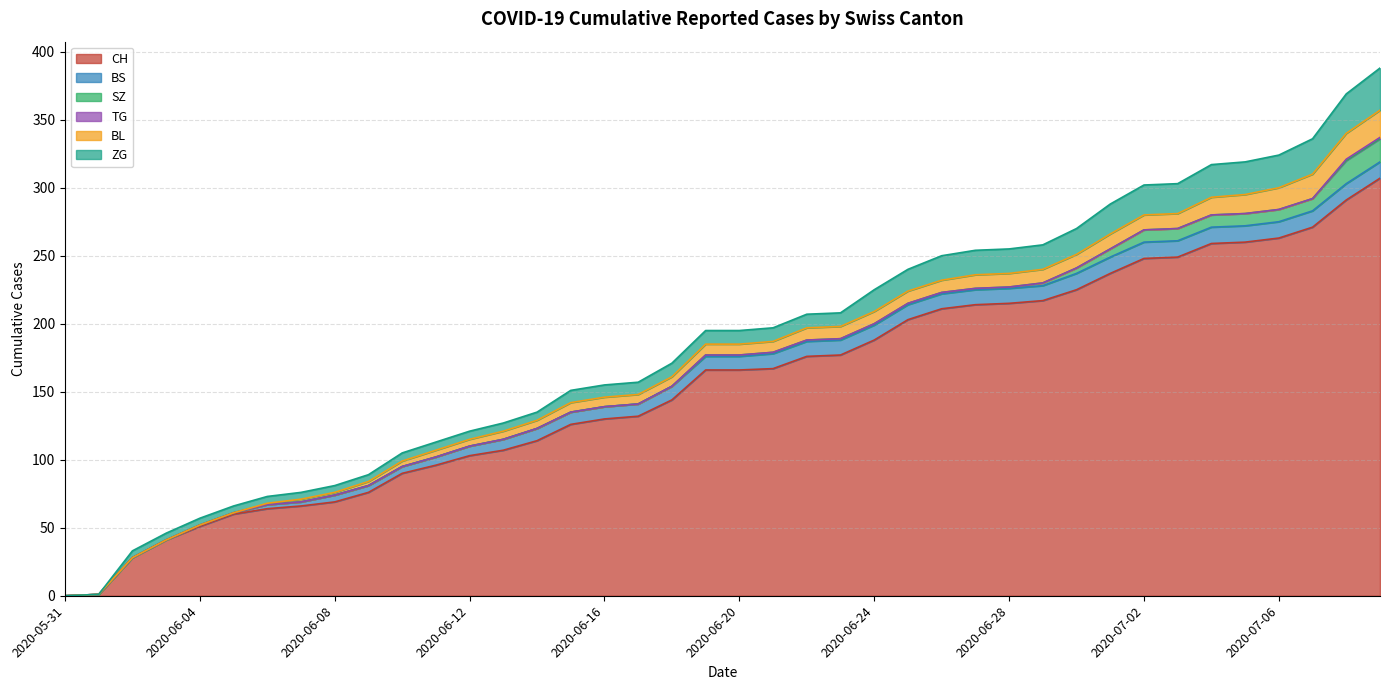

Between 2020-06-09 and 2020-06-18, which series saw the biggest shift?

CH